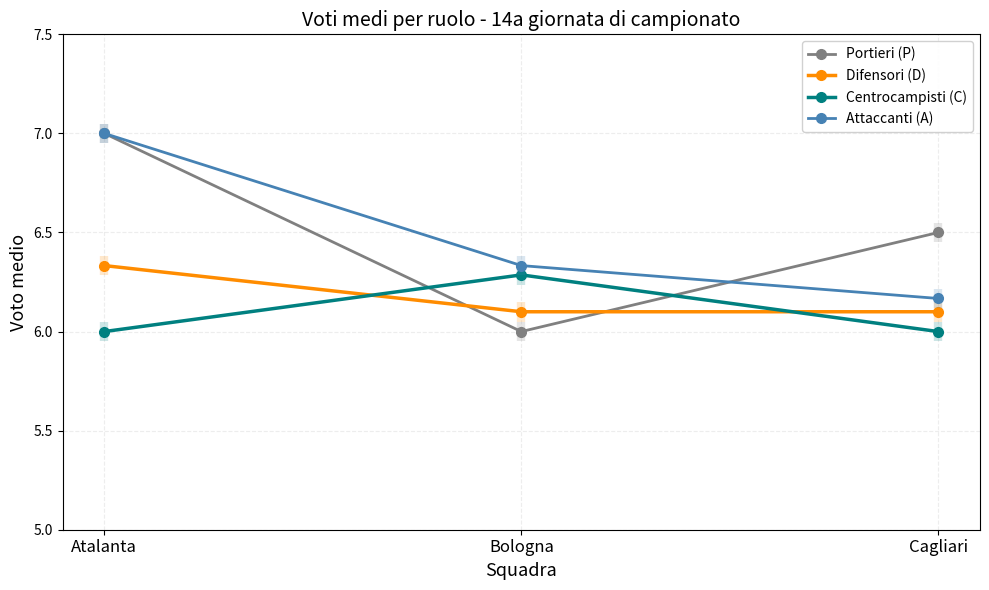

What position from the left is Cagliari?

3